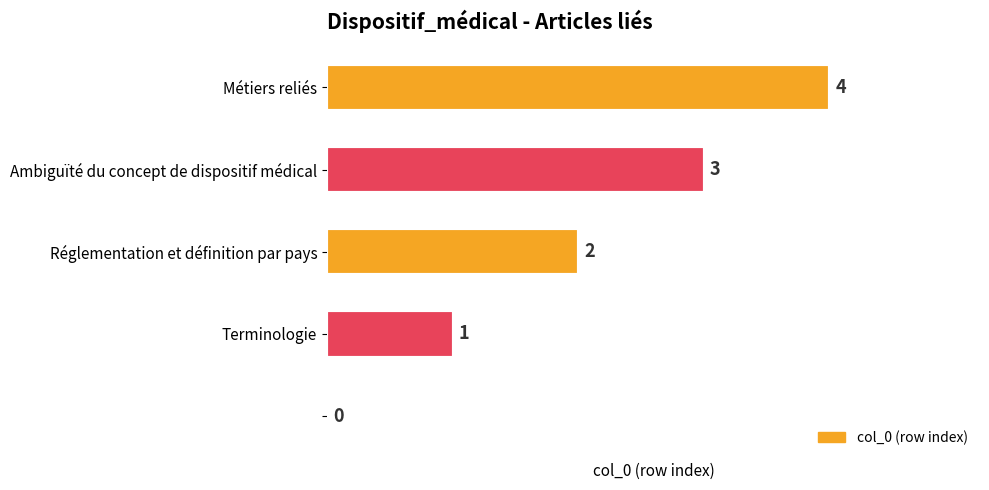

What is the sum of all values?

10